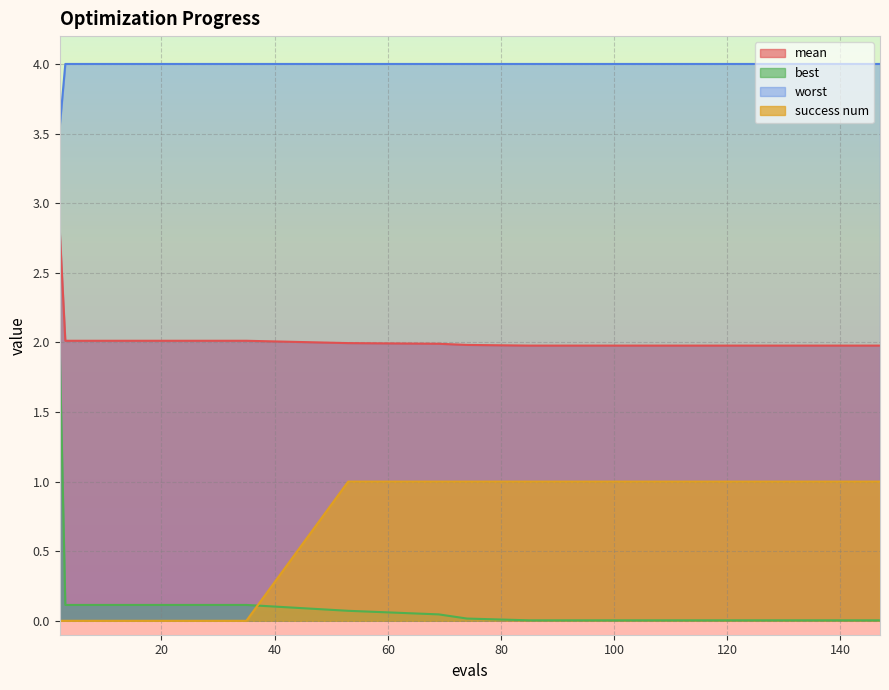

What is the total value across all series at 85?

7.0